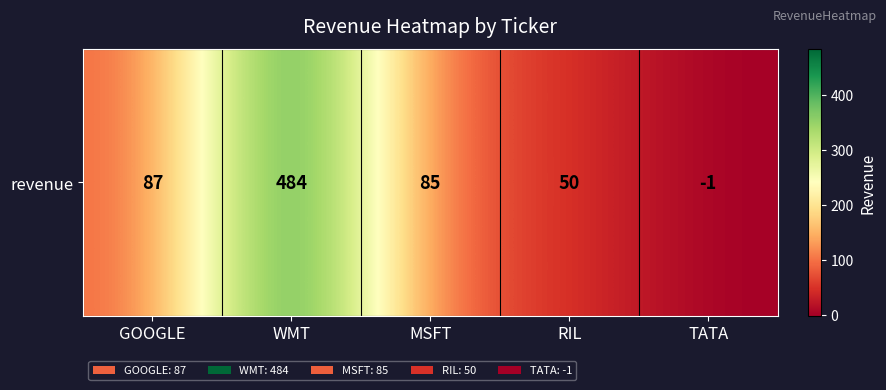

Reading left to right, extract all data points from this chart.

87	484	85	50	-1